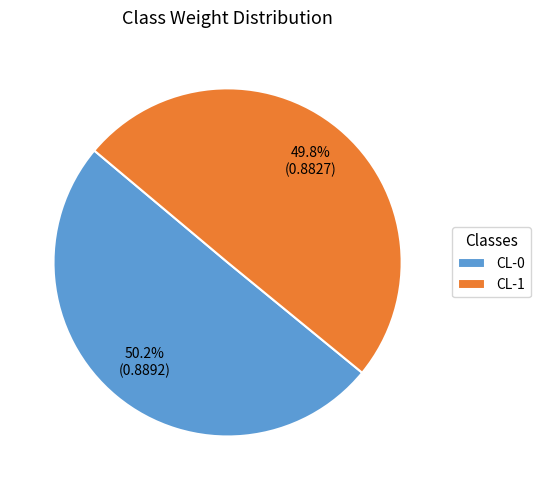

Is there a majority slice in this chart?

Yes